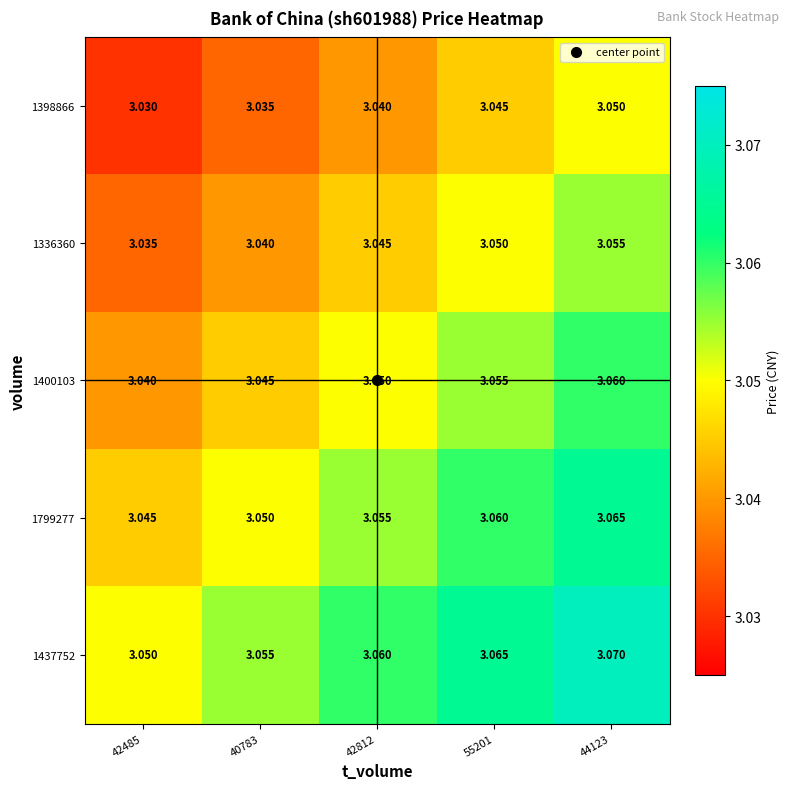

How many categories are shown in the chart?

5